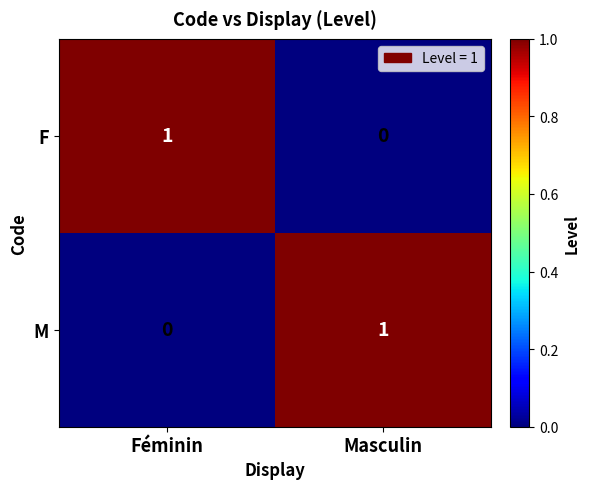

At how many categories does at least one series exceed 0?

2